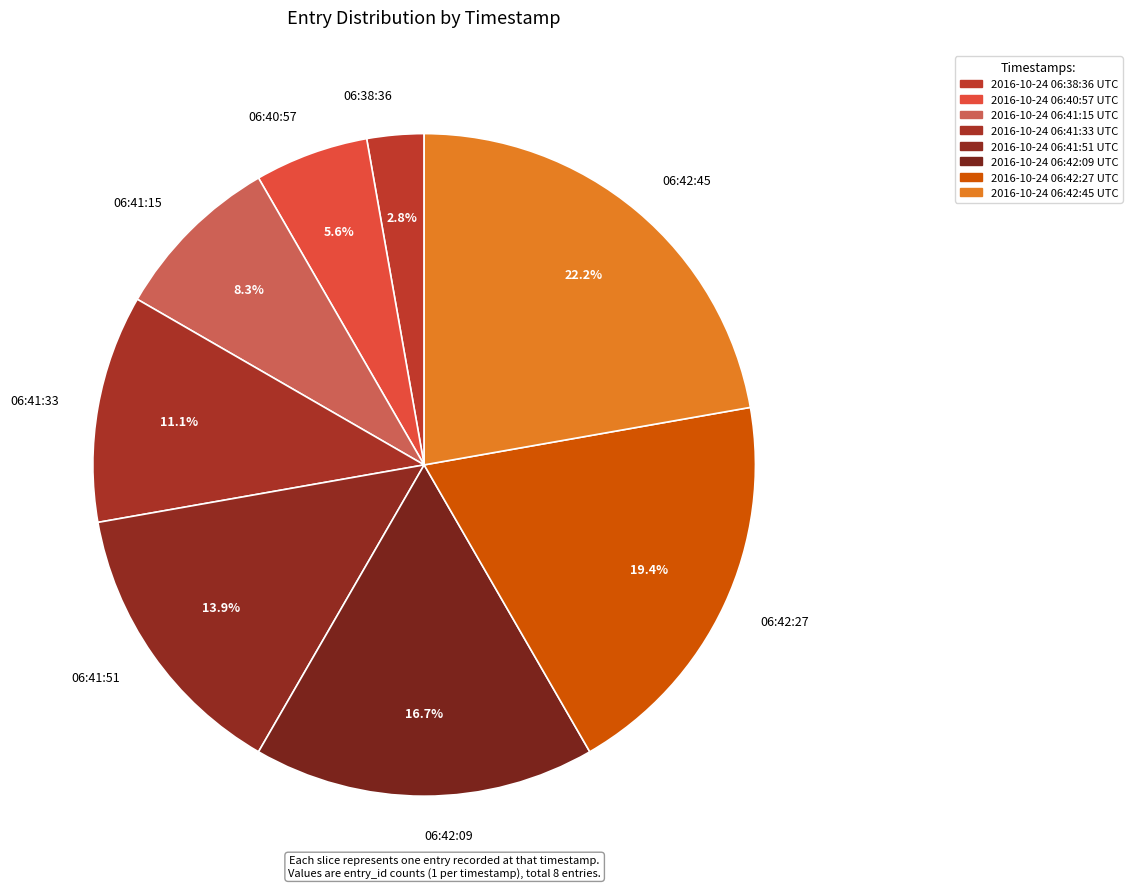

True or false: 2016-10-24 06:41:33 UTC accounts for 18% of the total.

False